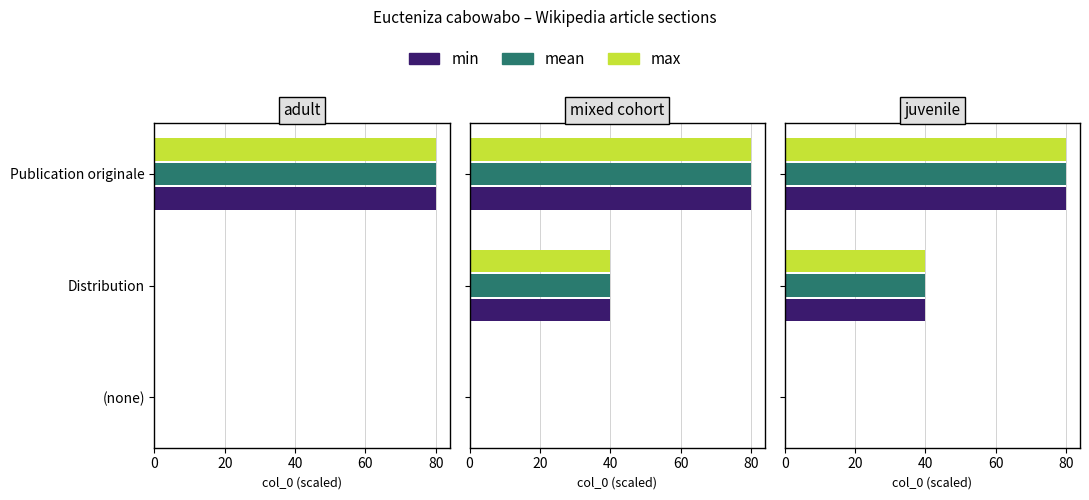

What is the average value of the mean series?

40